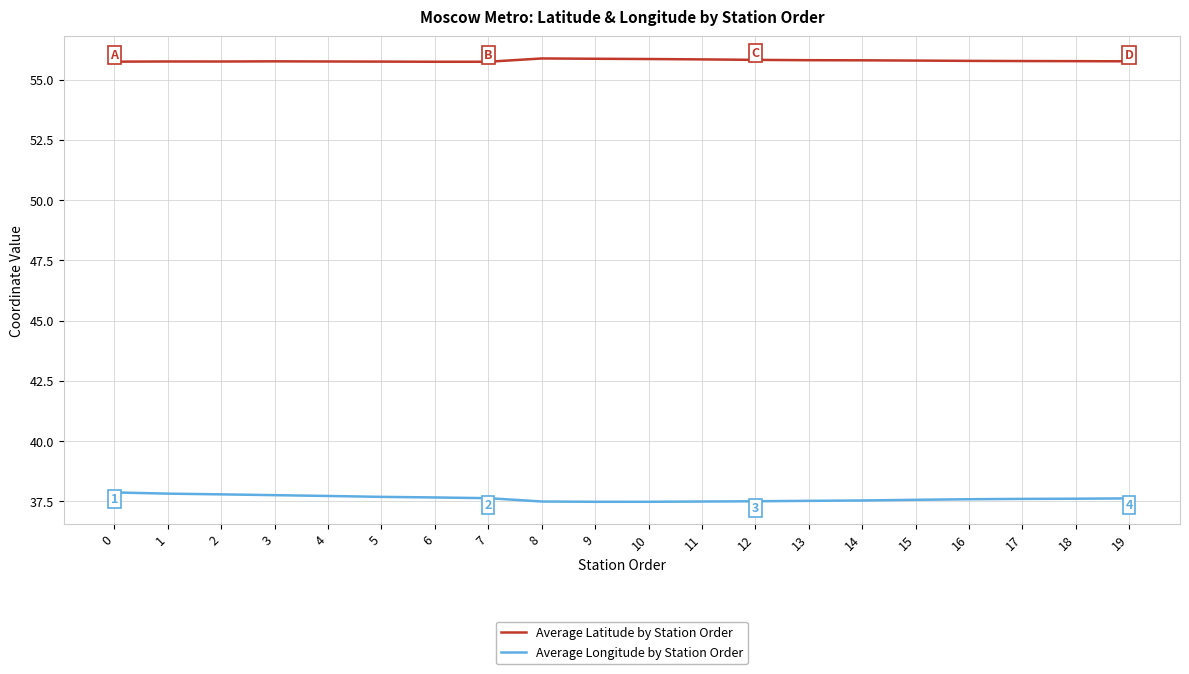

Is it true that Average Longitude by Station Order equals 12.4 at 7?

False